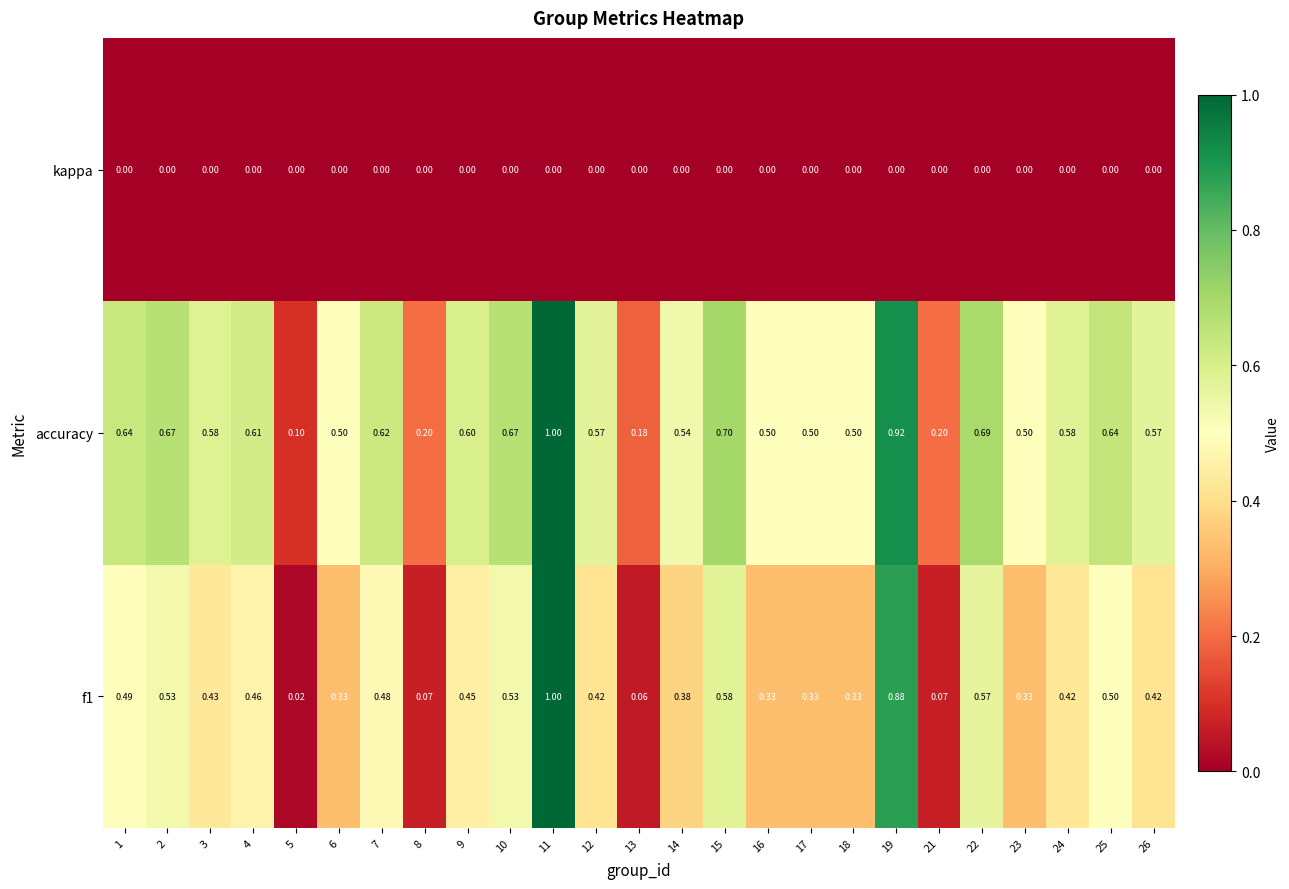

Is the value of accuracy at 19 greater than the value of f1 at 26?

Yes